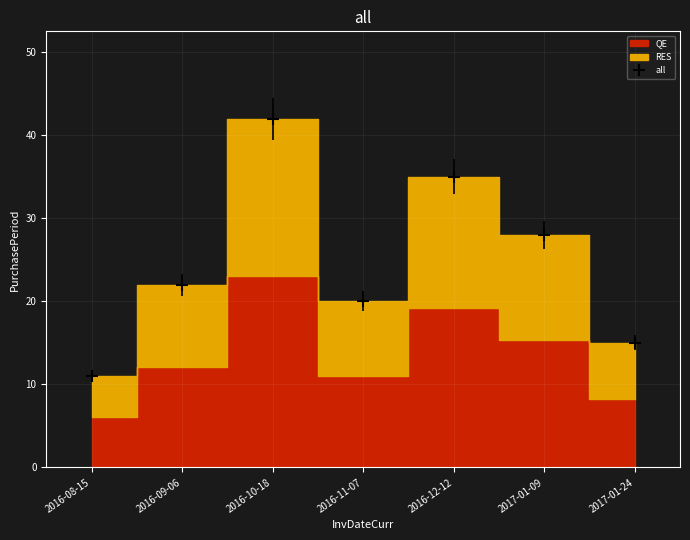

What is the value of the 6th point from the left?

28